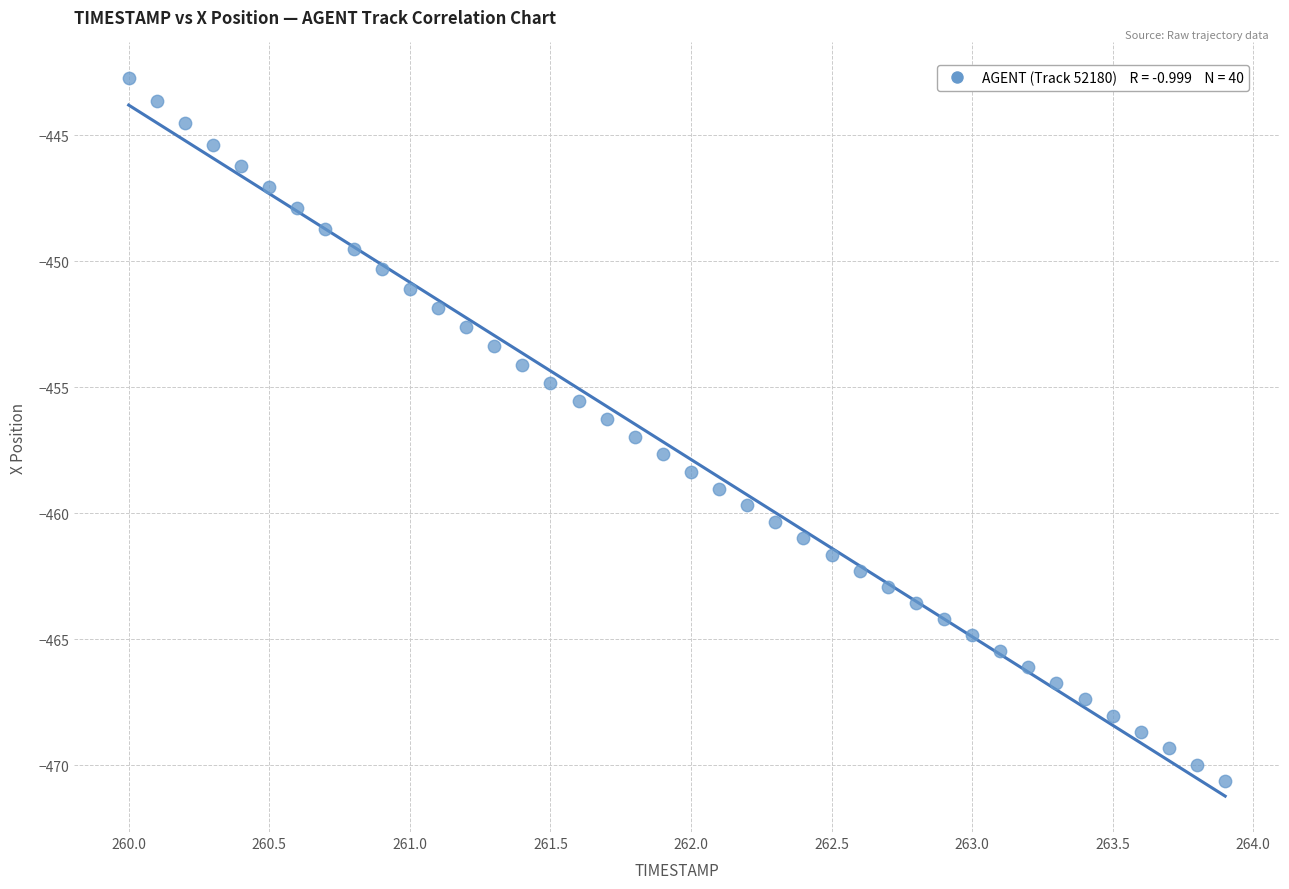

What is the range of Y values (max minus min)?

27.9